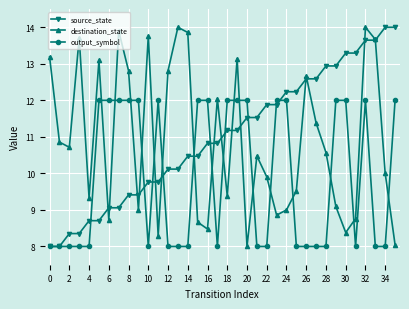

What is the sum of all output_symbol values?

356.0